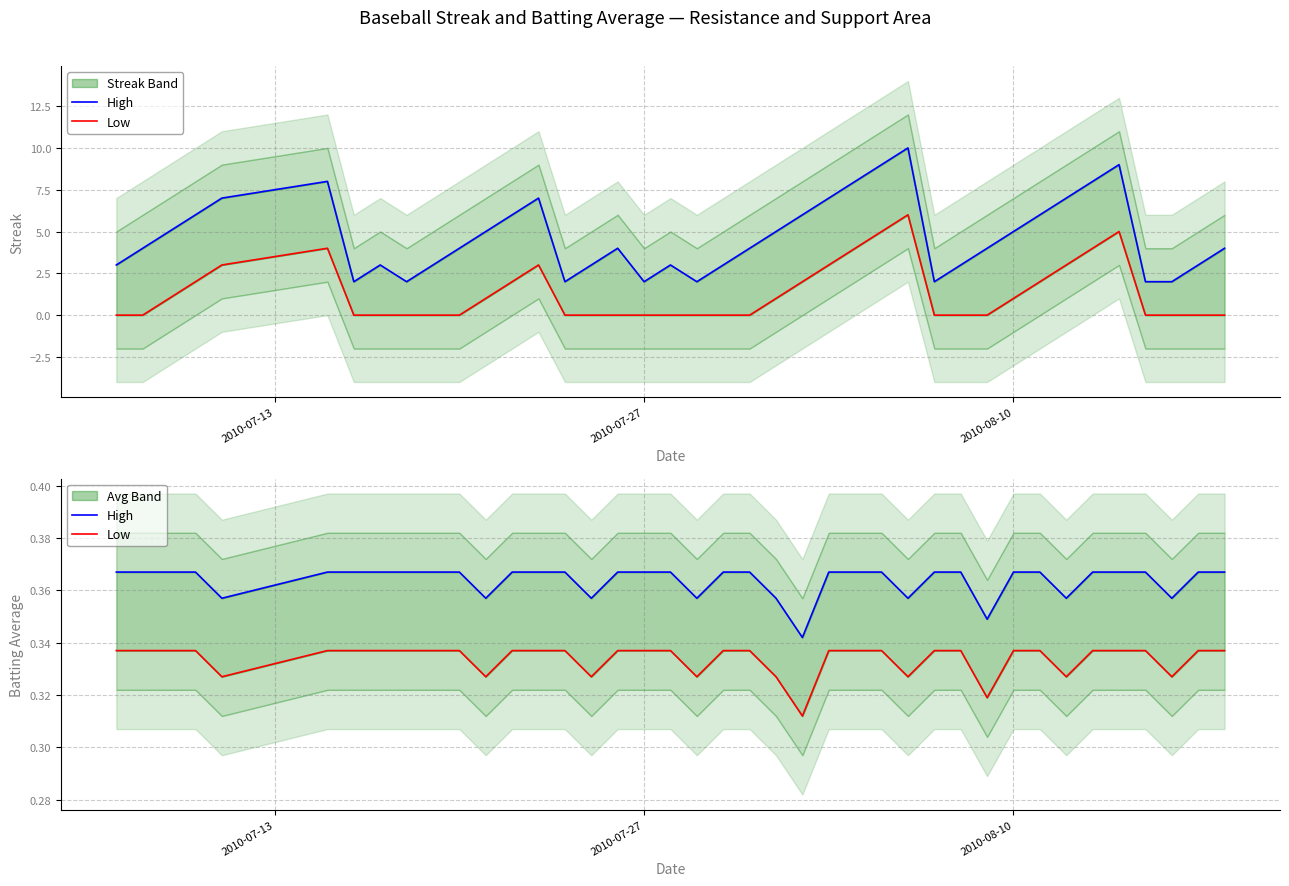

True or false: Low and High intersect in this chart.

False